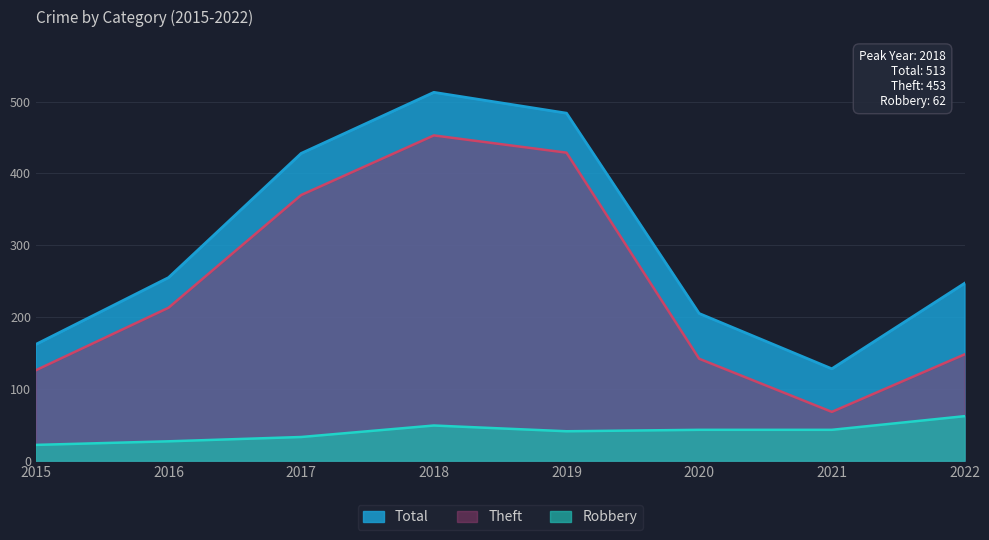

What is the difference between the Theft values at 2018 and 2021?

385